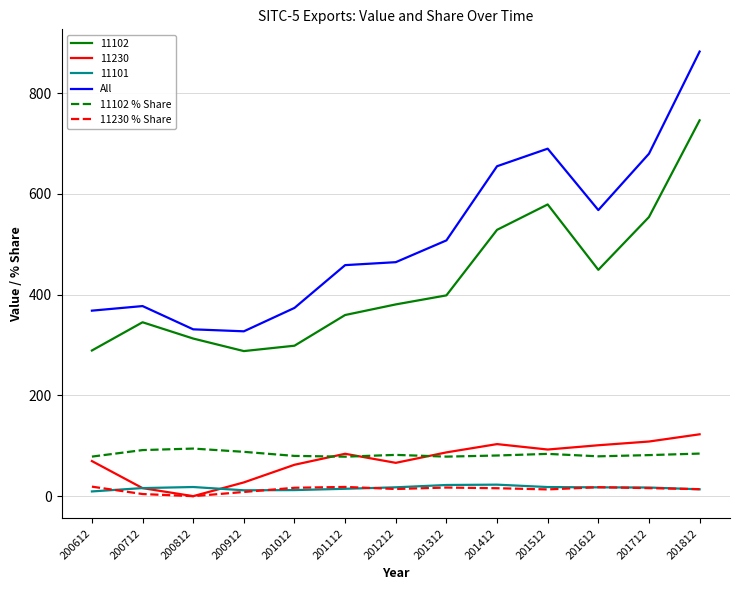

At which category is the sum across all series the highest?

201812